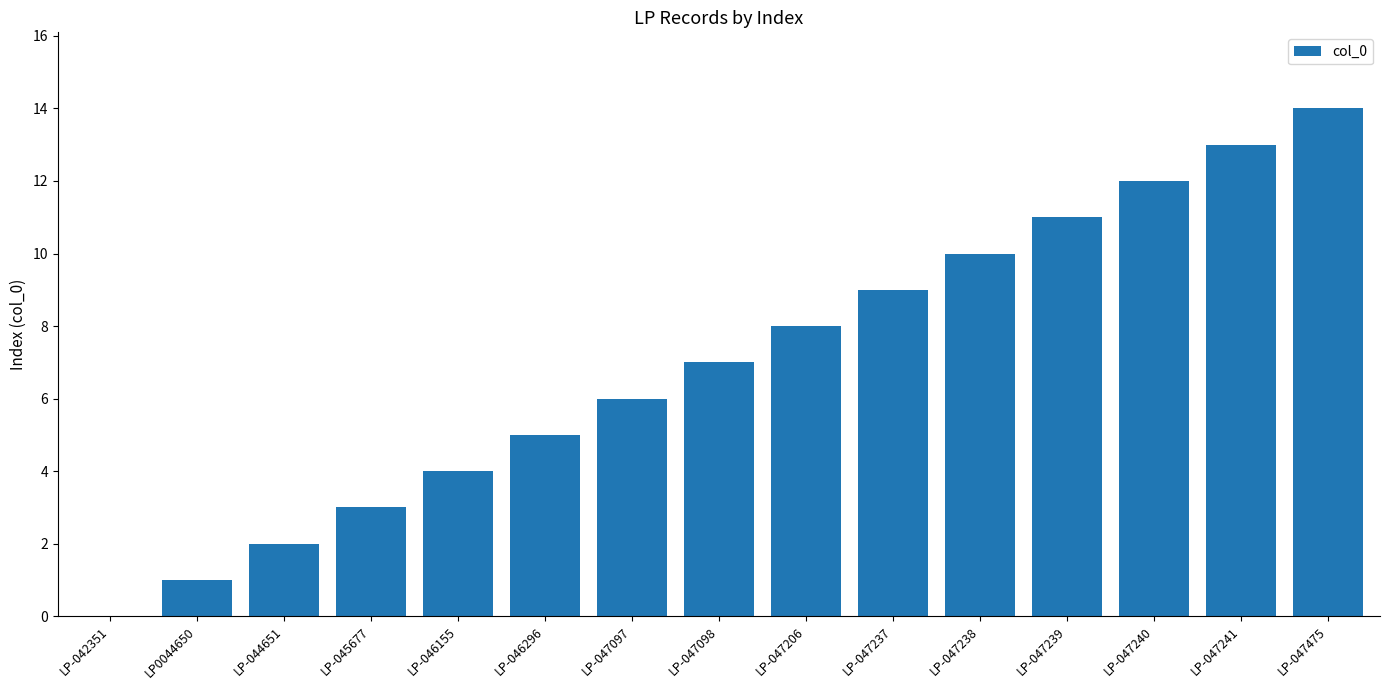

Which category has the highest value across all series?

LP-047475